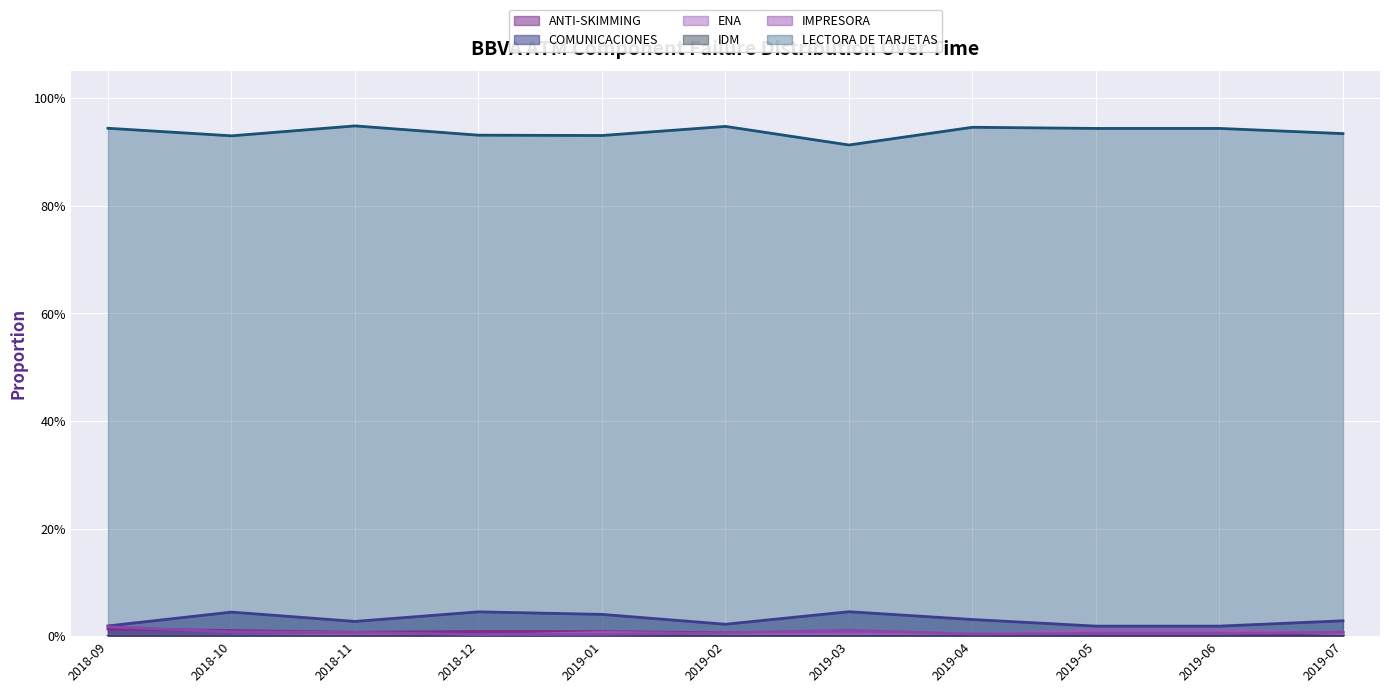

Does the chart display data point markers on the line(s)?

No